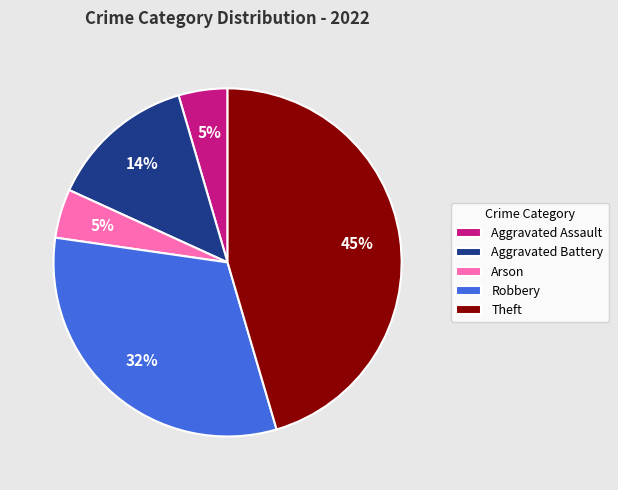

What percentage is the Robbery slice, to the nearest percent?

32%